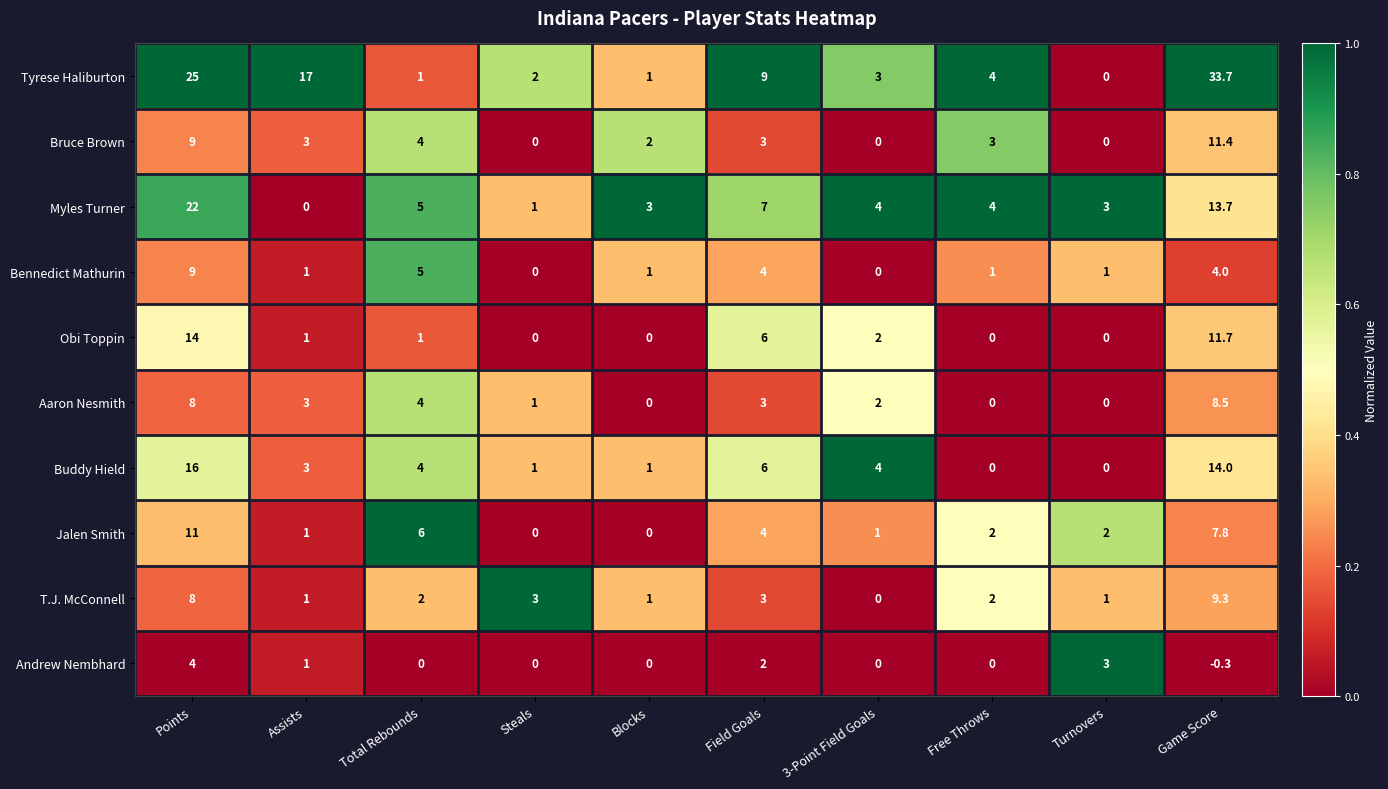

What is the sum of all Bennedict Mathurin values?

26.0